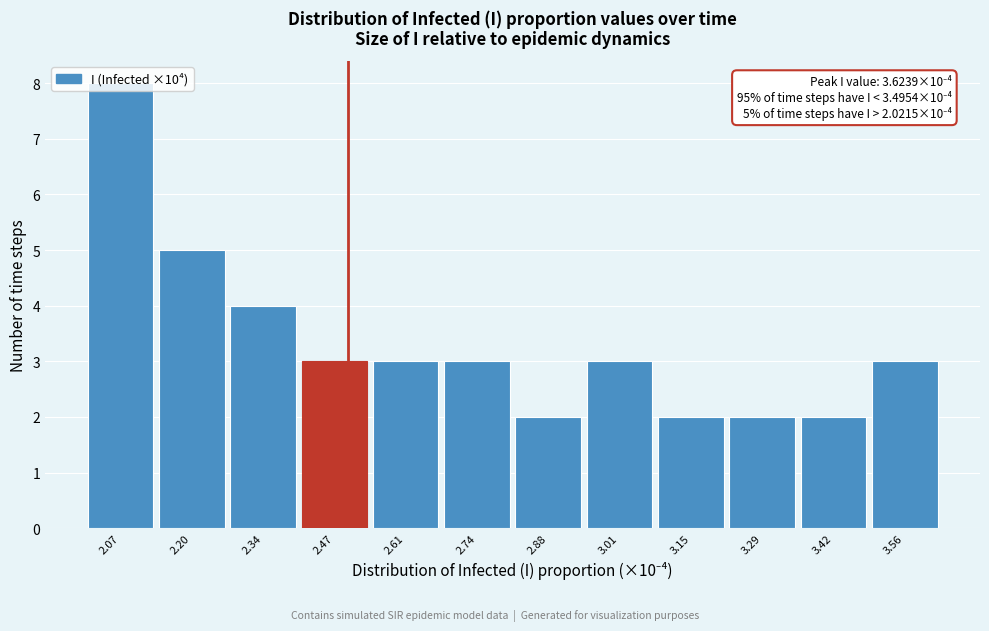

Which range on the x-axis has the tallest bar?

2.00 to 2.14